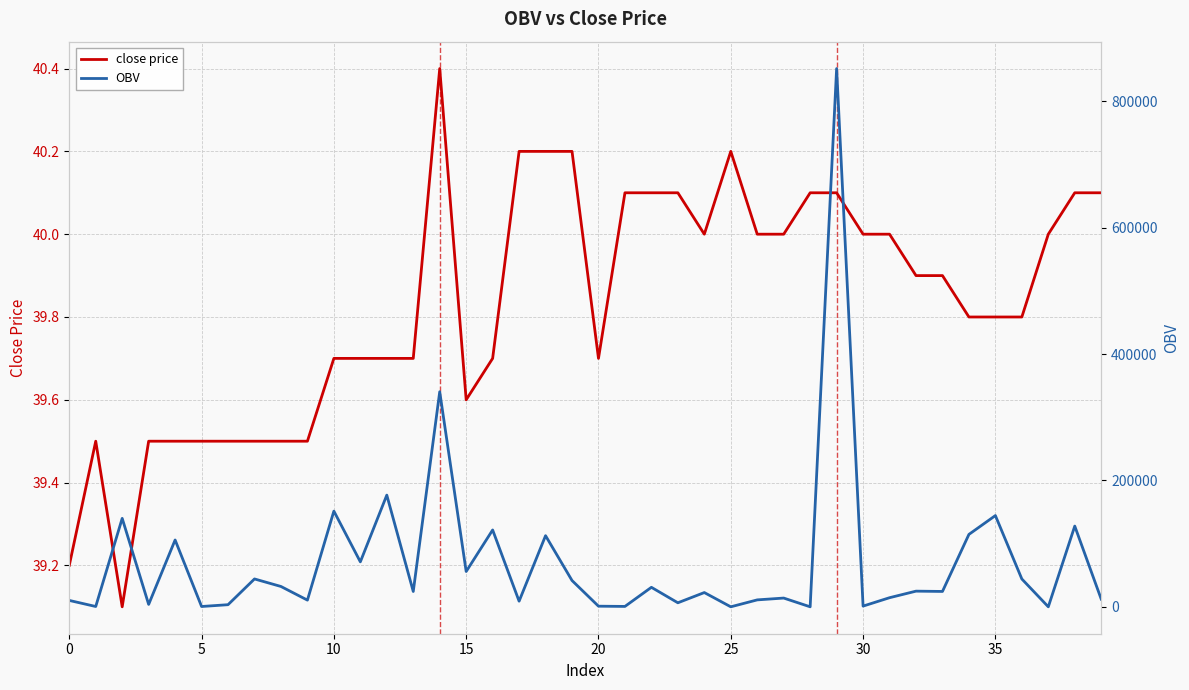

Reading right to left, what are all the values shown in this chart?

close price: 40.1	40.1	40.0	39.8	39.8	39.8	39.9	39.9	40.0	40.0	40.1	40.1	40.0	40.0	40.2	40.0	40.1	40.1	40.1	39.7	40.2	40.2	40.2	39.7	39.6	40.4	39.7	39.7	39.7	39.7	39.5	39.5	39.5	39.5	39.5	39.5	39.5	39.1	39.5	39.2
OBV: 12136.8	127787.3	12.0	44075.5	144439.8	114633.7	24329.0	24800.0	14417.4	1133.0	852001.8	11.1	13851.8	10975.1	10.1	22582.5	6372.9	30875.6	623.0	999.5	41635.0	112605.0	8905.0	121664.5	55895.8	340462.5	24263.7	176800.0	71169.9	151493.0	10600.0	32200.0	44113.0	3362.0	500.0	105810.1	3788.3	140000.0	500.0	10114.8